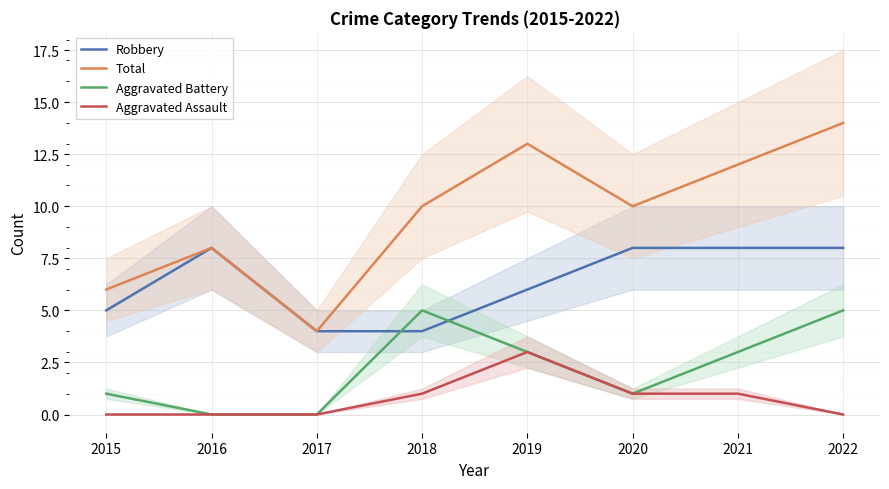

Which series changed the most between 2017 and 2019?

Total